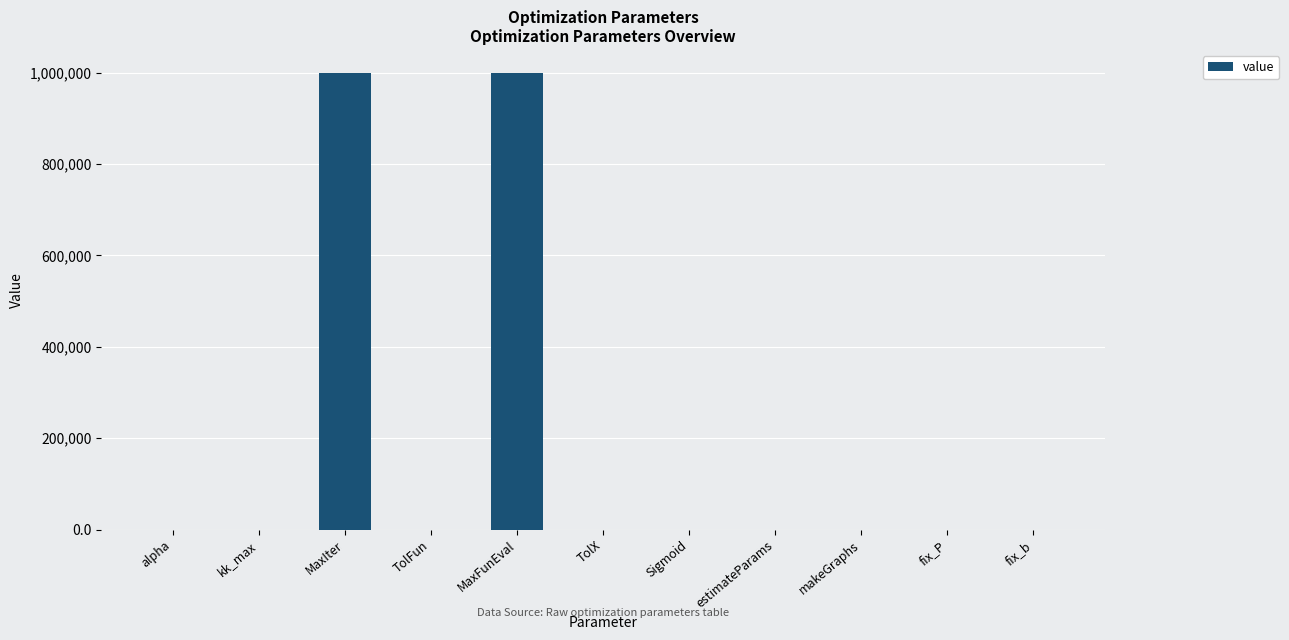

Is it true that the value at MaxFunEval is 1557292.3?

False